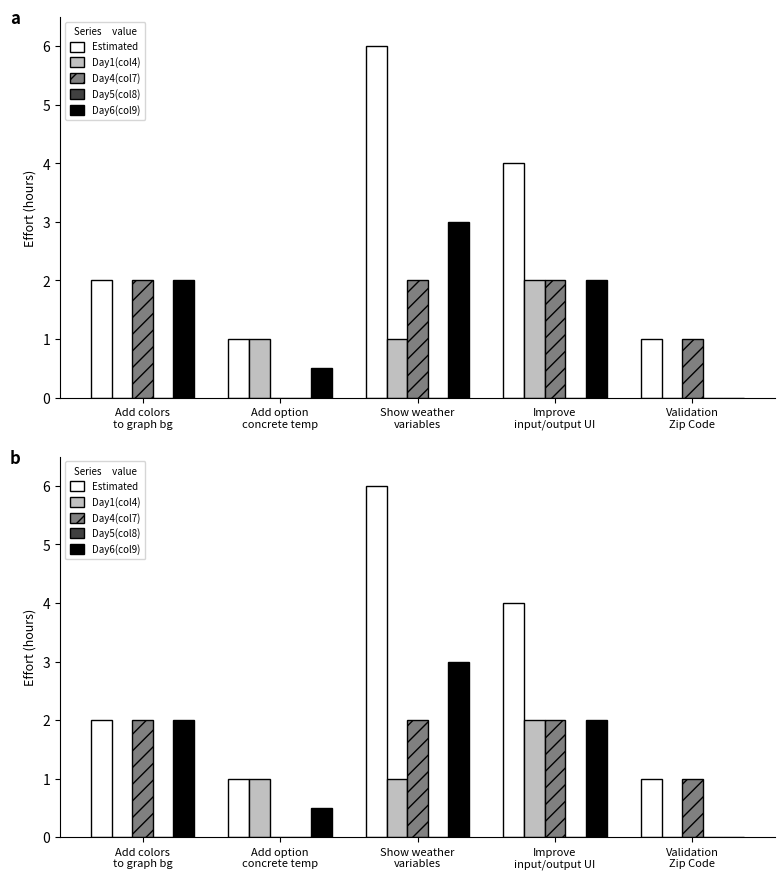

Is the value of Day 4 (col_7) at Validation
Zip Code greater than the value of Day 5 (col_8) at Add option
concrete temp?

No